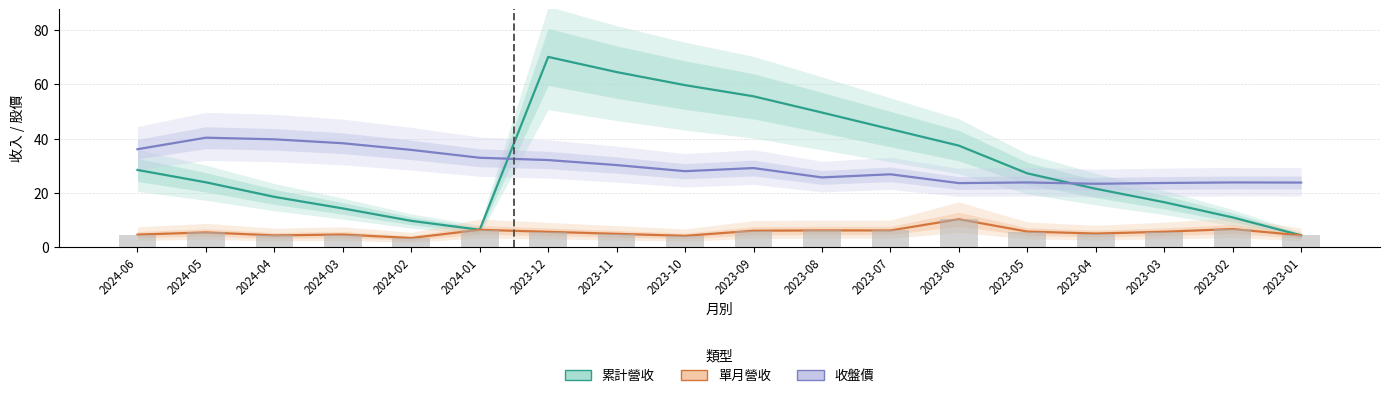

Are the bars grouped side by side (vs. stacked)?

Yes